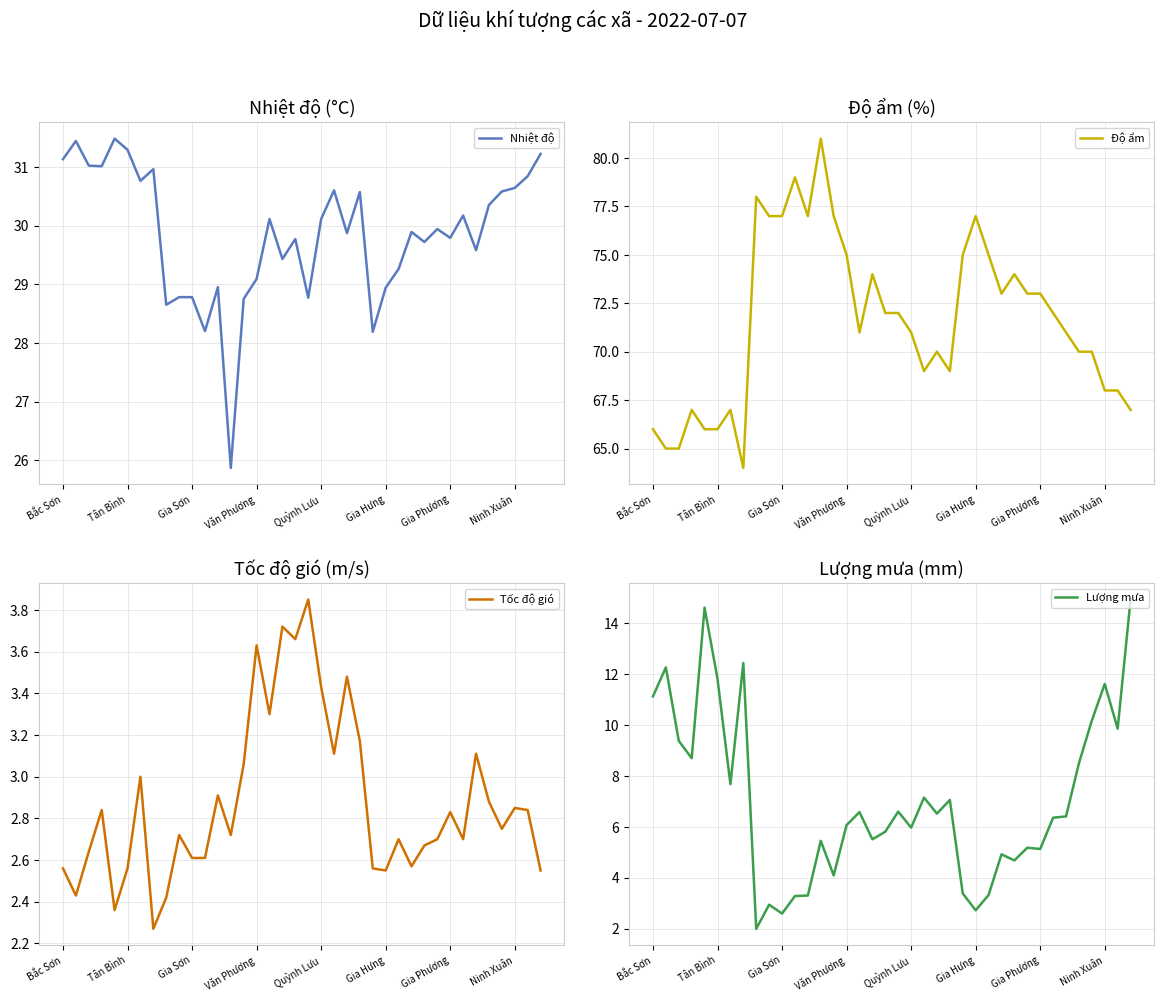

True or false: Lượng mưa has a value of 8.4 at Quỳnh Lưu.

False